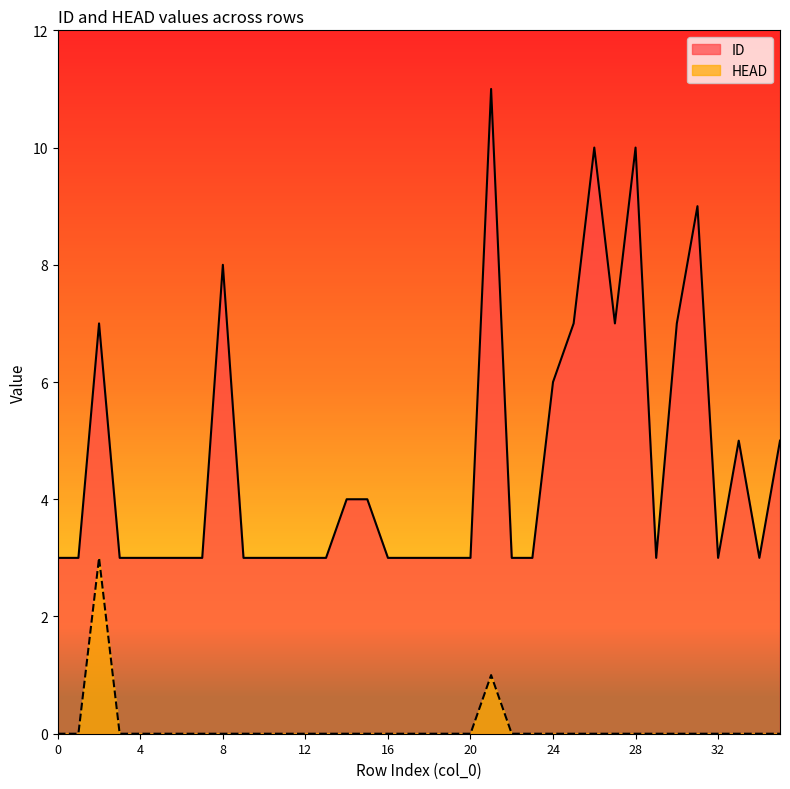

Which series has the widest spread of values?

ID